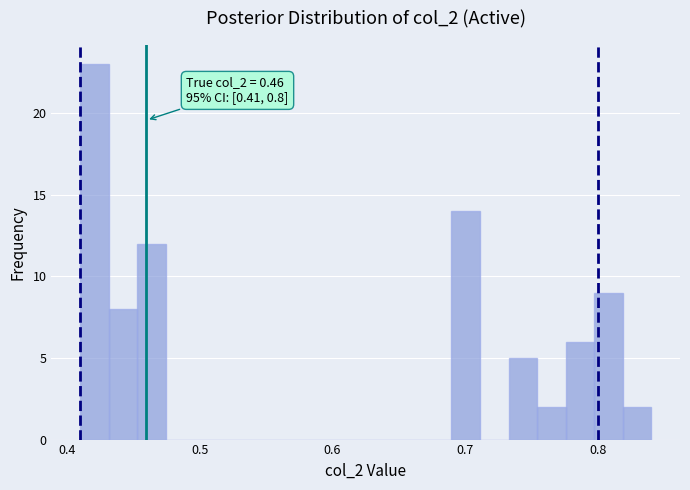

Read against the x-axis, roughly where is the centre of the tallest bar?

0.42